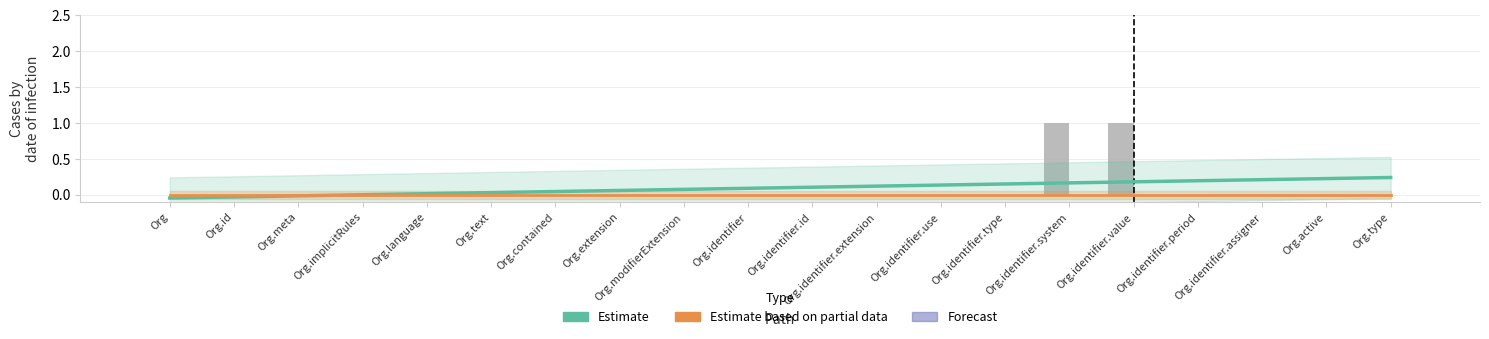

How many distinct data groups are displayed?

4